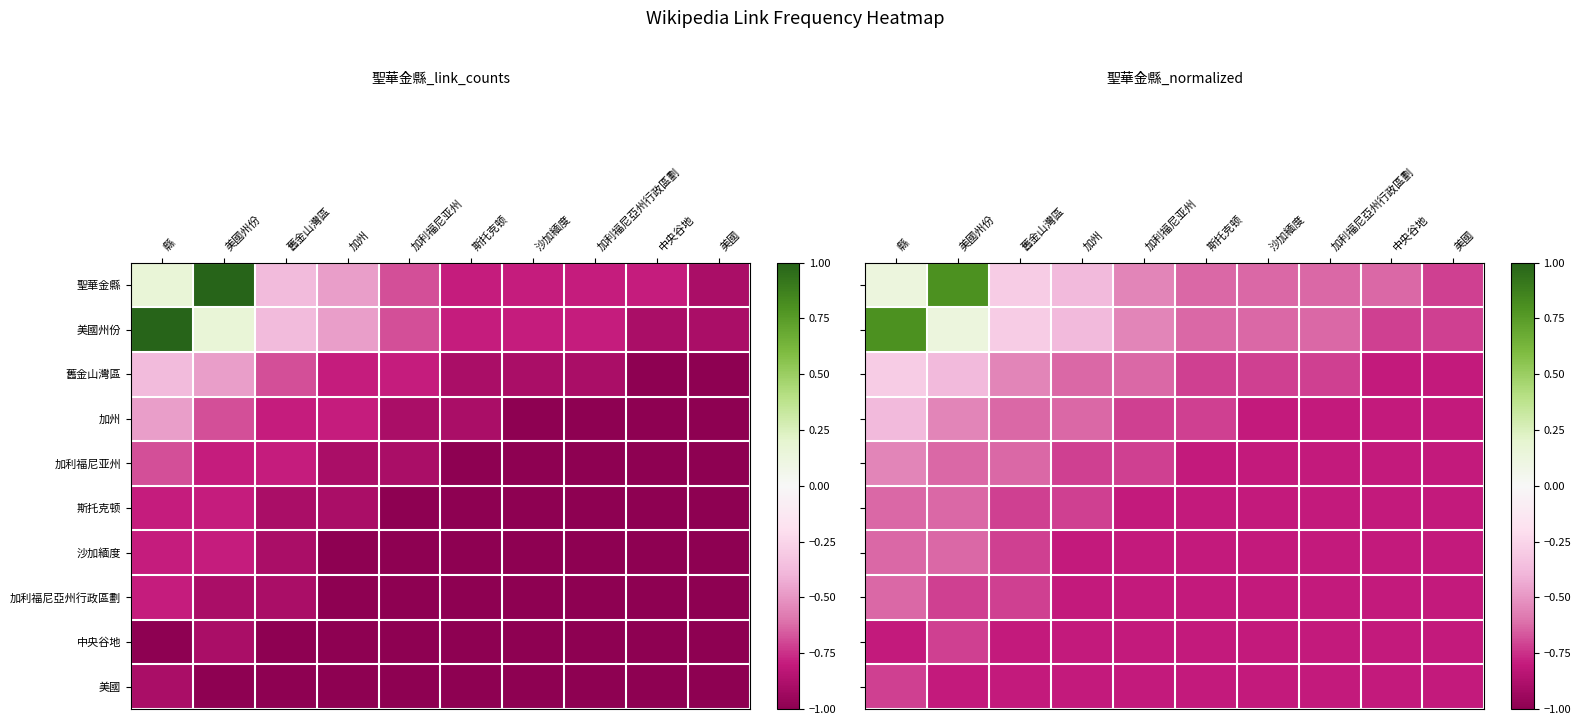

How many values in the 聖華金縣 series exceed 0?

2